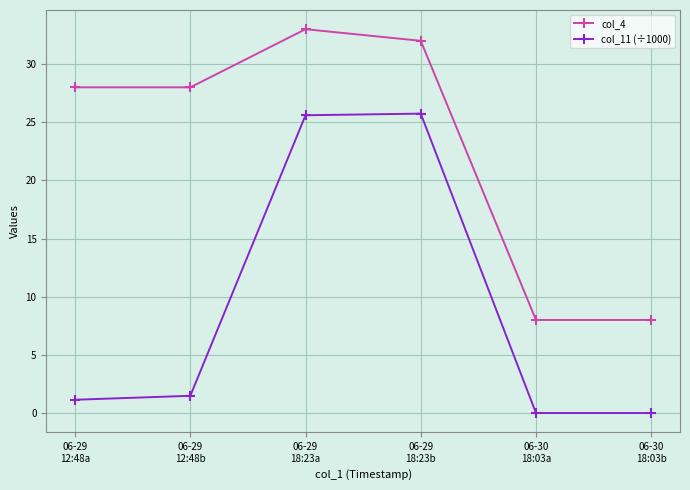

Does the chart have visible grid lines?

Yes